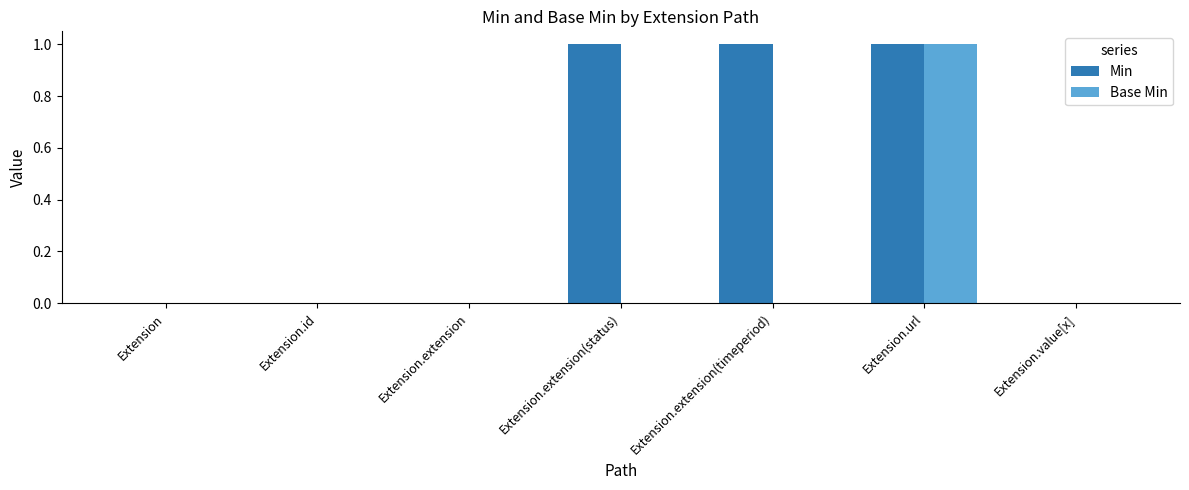

How many Min values are between 0 and 1?

7